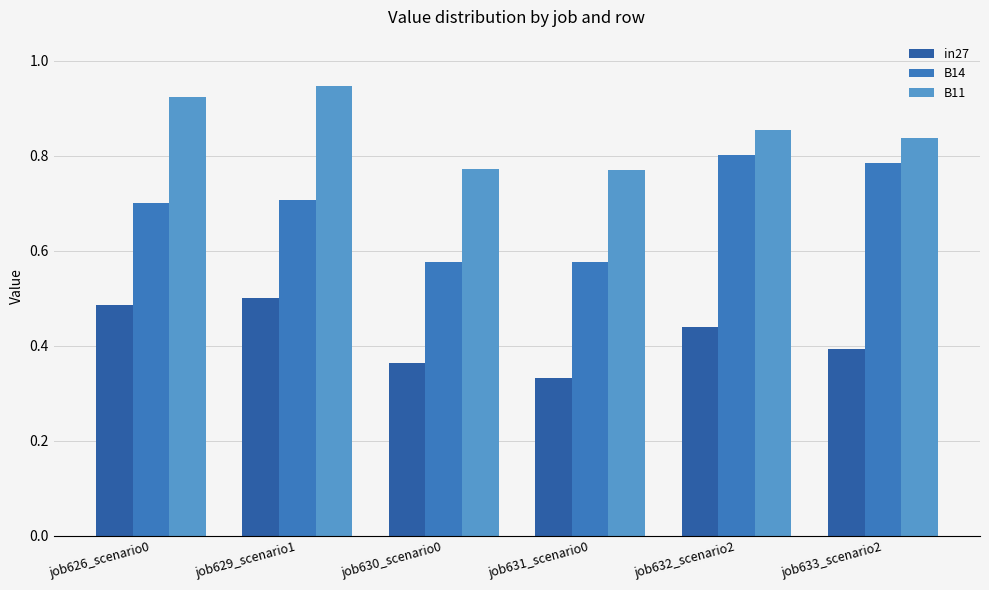

At how many categories does at least one series exceed 0?

6